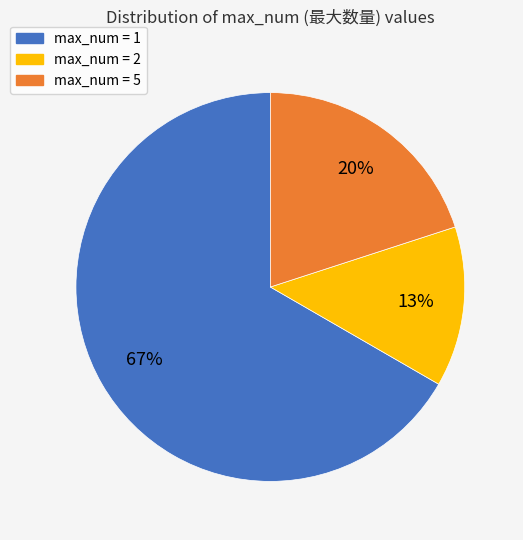

How many segments does this pie chart have?

3